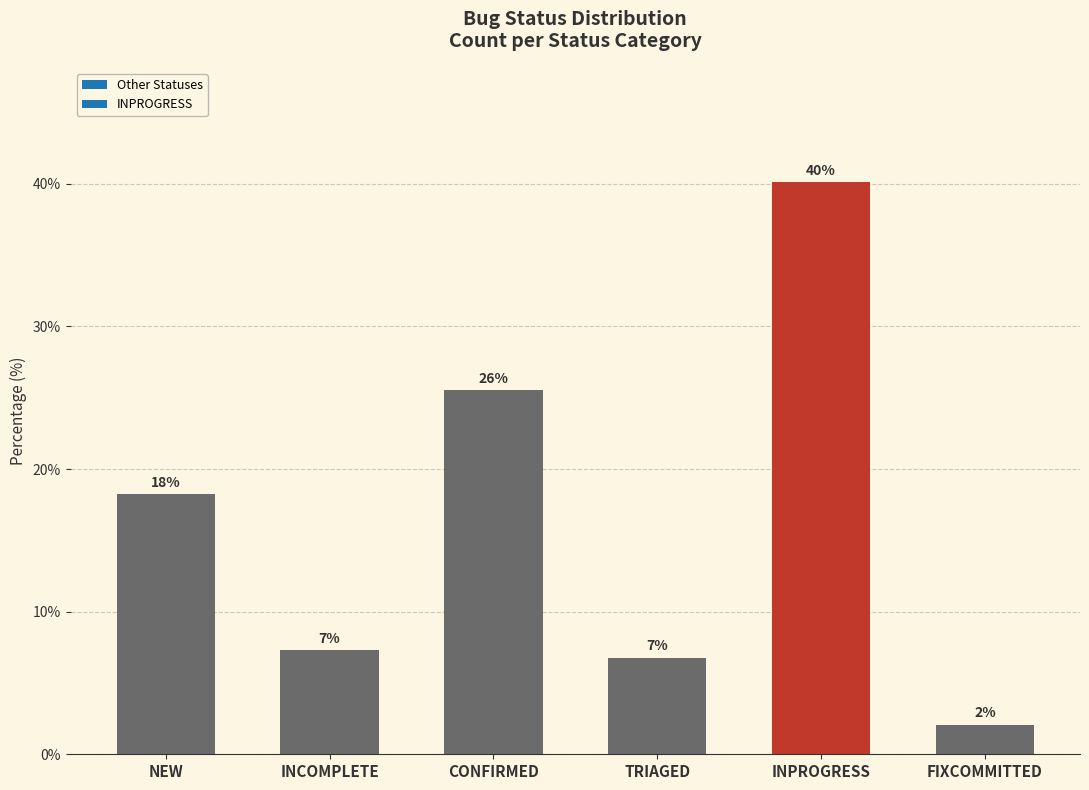

Is it true that the value at INPROGRESS is 62.2?

False